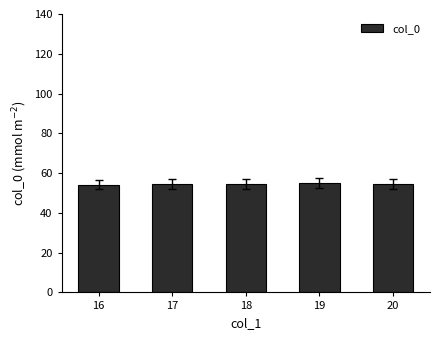

What is the smallest value displayed?

54.1